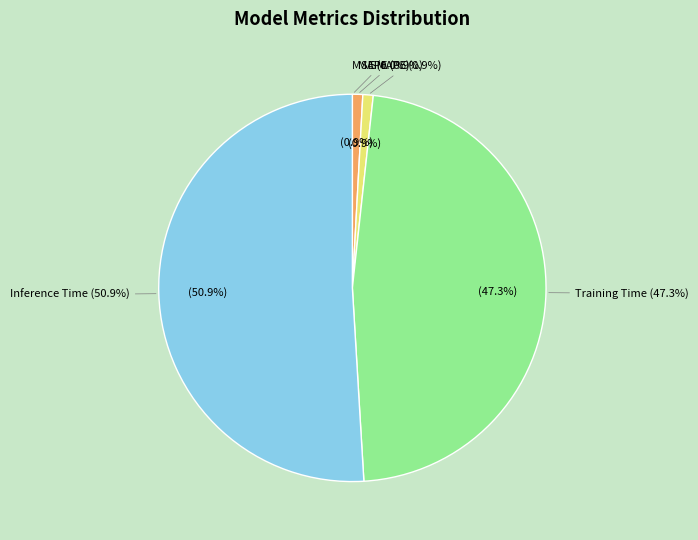

Which category has the smallest portion of the pie?

MSE